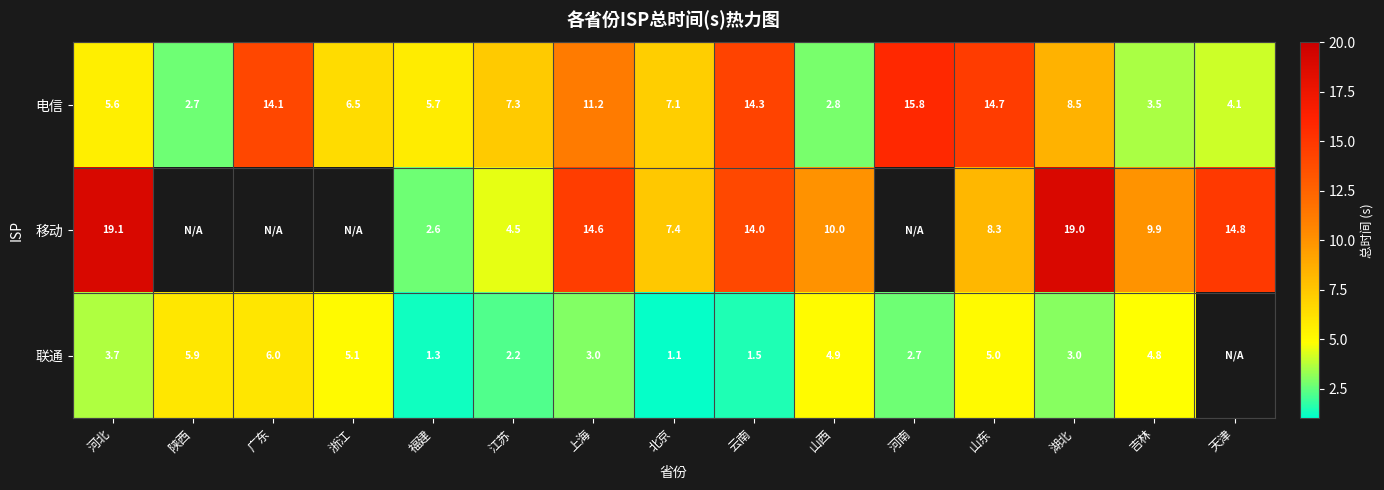

Which has a higher value, 云南 or 浙江?

云南